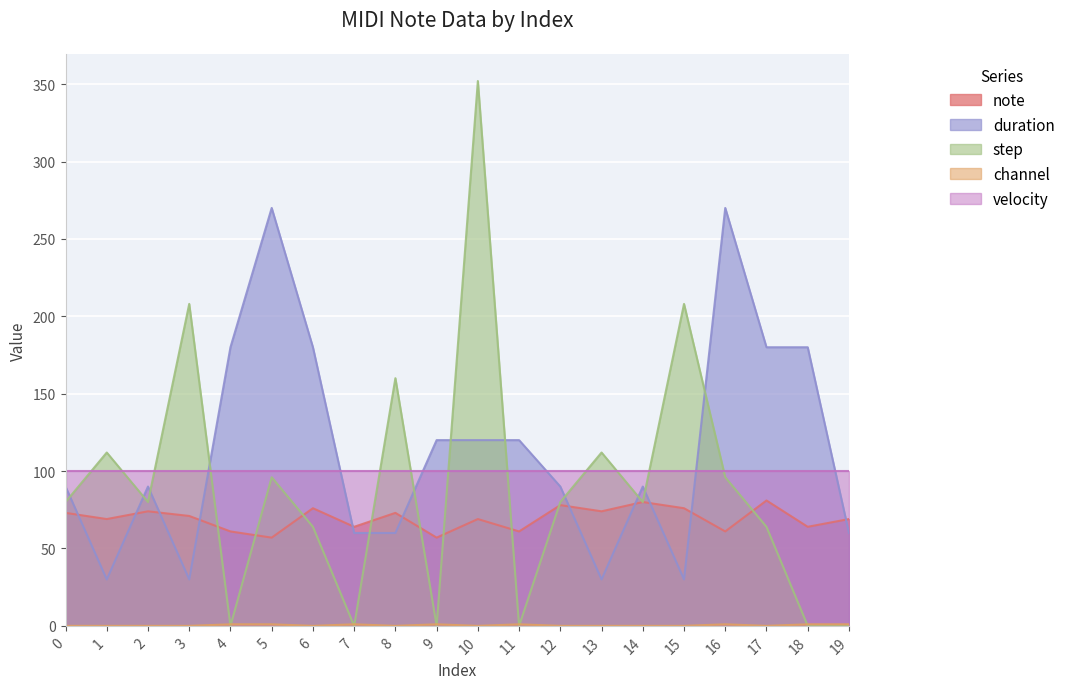

True or false: channel has more than 1 interior local peaks.

True